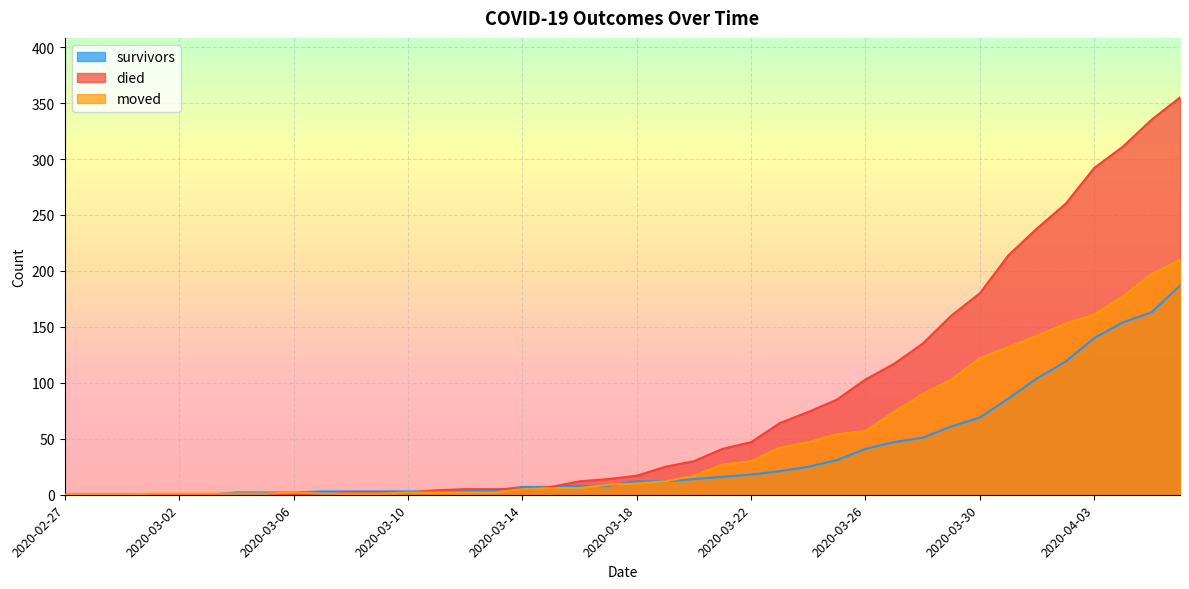

What is the difference between the maximum and minimum values in the died series?

355